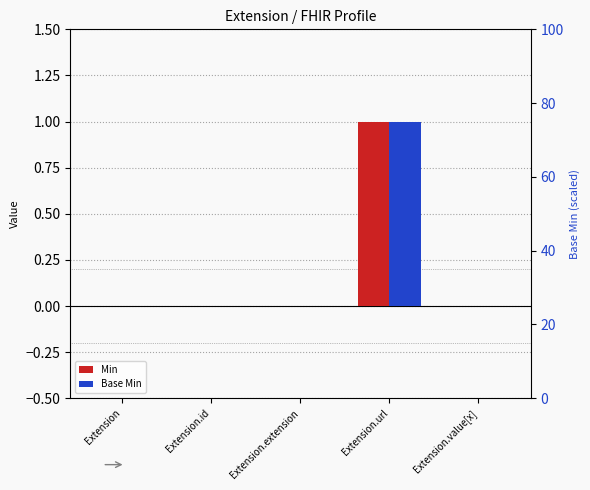

Which category has the highest value across all series?

Extension.url